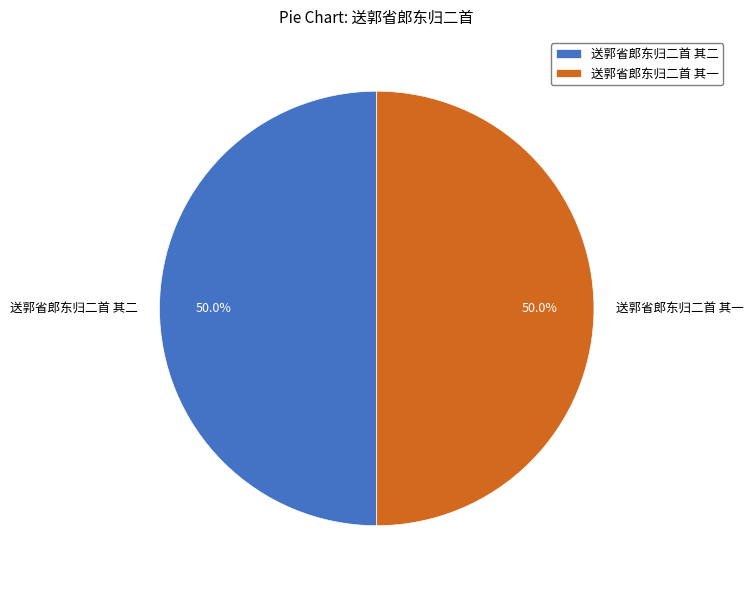

Approximately how many times larger is the value at 送郭省郎东归二首 其二 compared to 送郭省郎东归二首 其一?

1.0